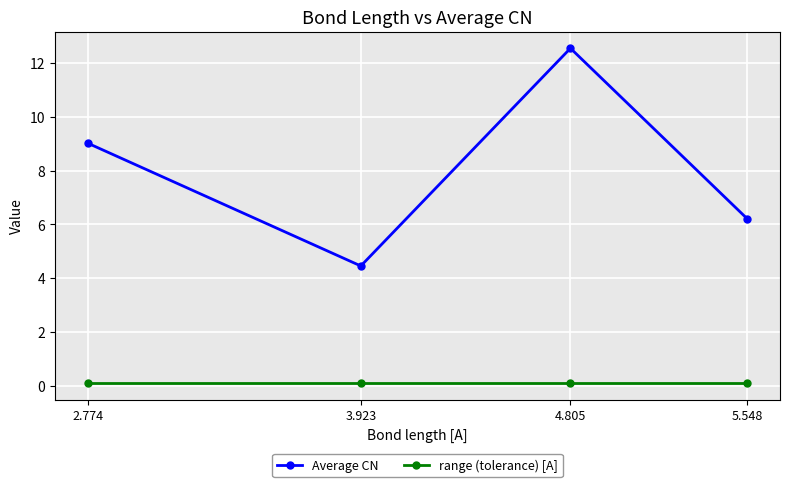

List the labels in order of Average CN value, smallest first.

3.923, 5.548, 2.774, 4.805